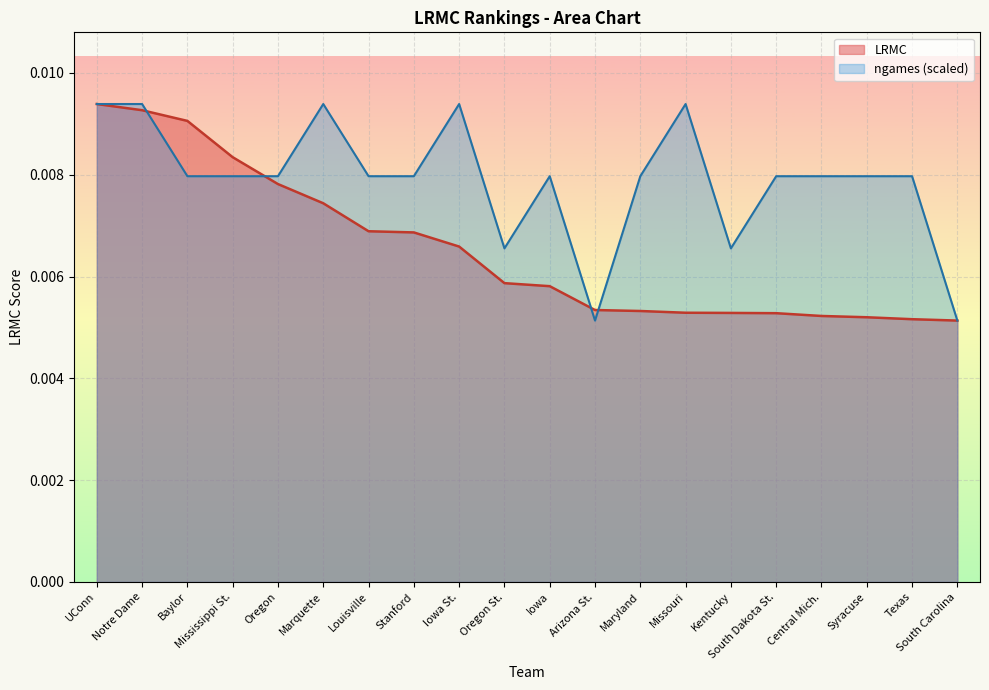

What position from the left is Arizona St.?

12